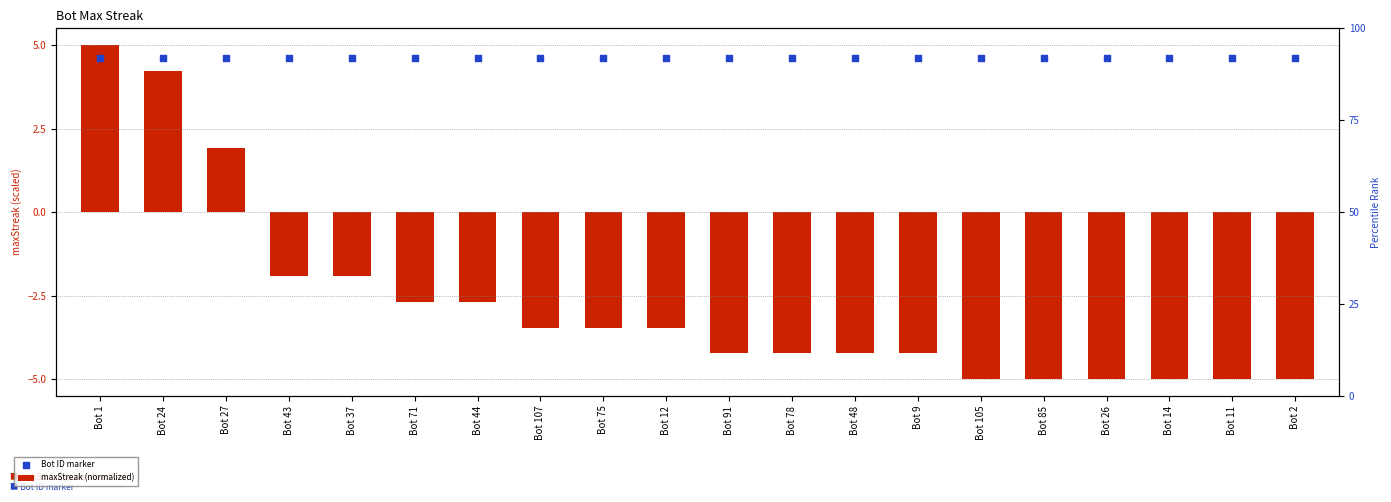

At which category is the sum across all series the highest?

Bot 1